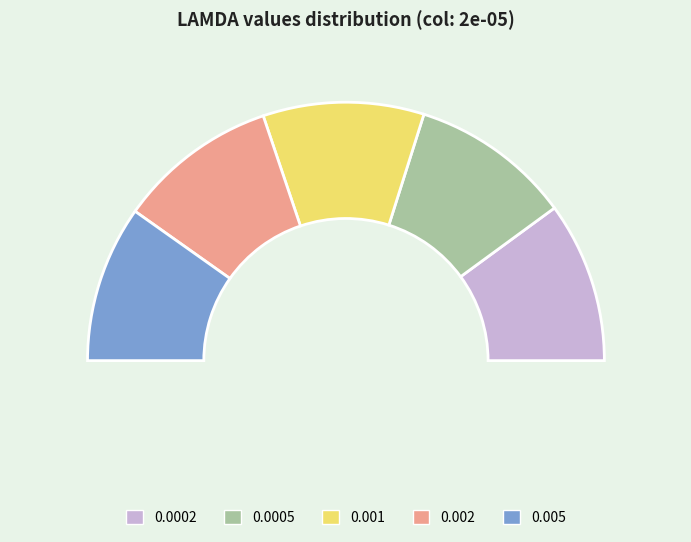

Combined, what portion of the pie is 0.005 and 0.0002?

39.7%